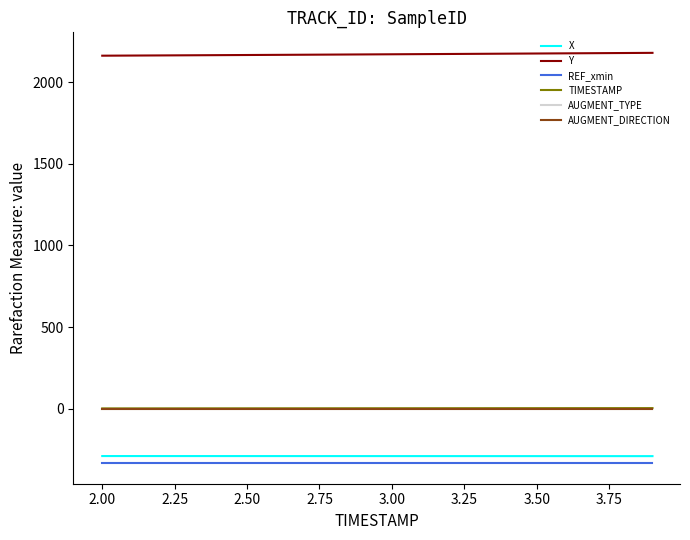

What is the minimum value shown in the chart?

-333.6